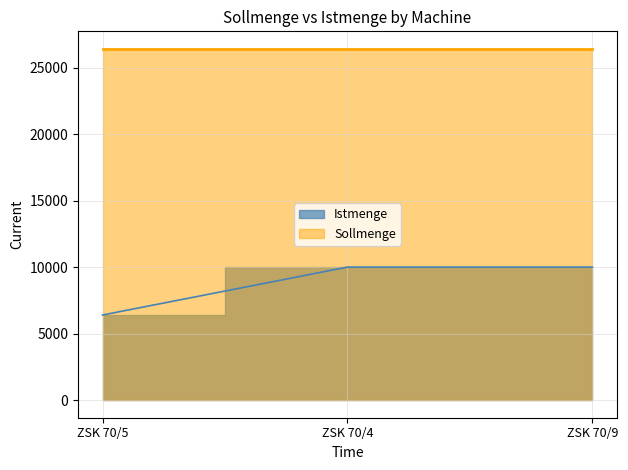

What position from the right is ZSK 70/4?

2